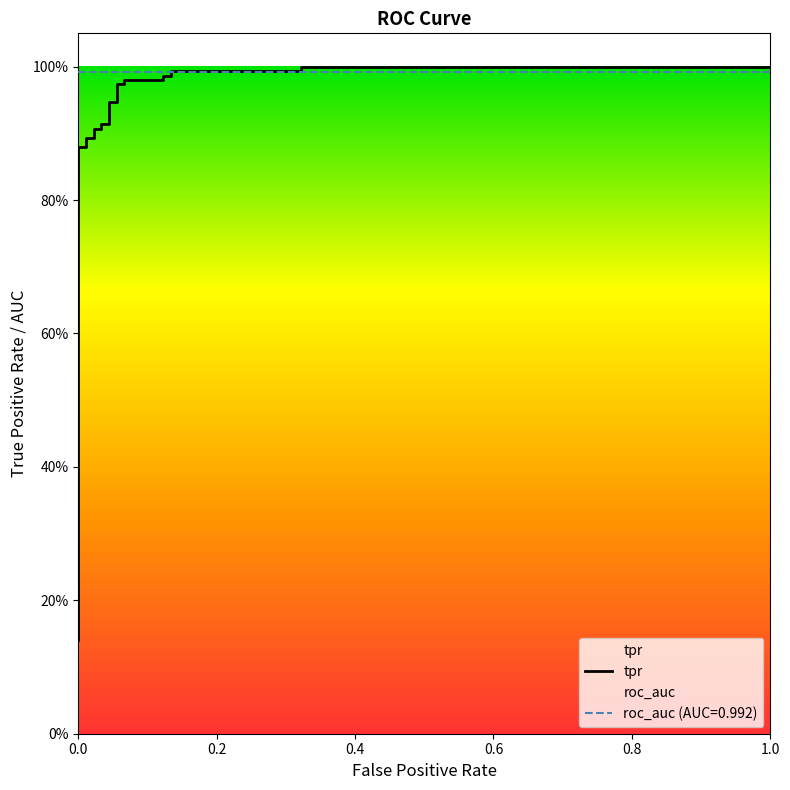

What is the difference between the second highest and second lowest values?

0.8